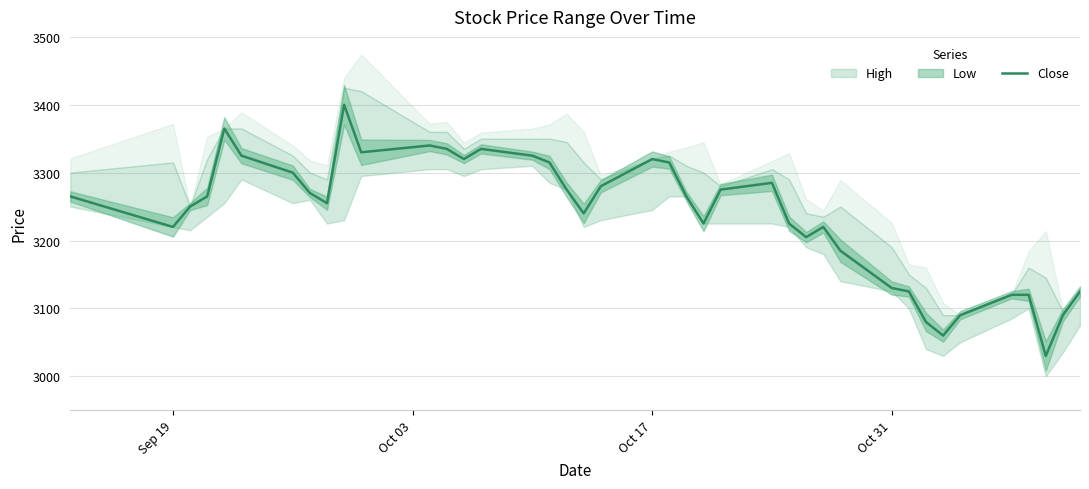

Does the chart have visible grid lines?

Yes